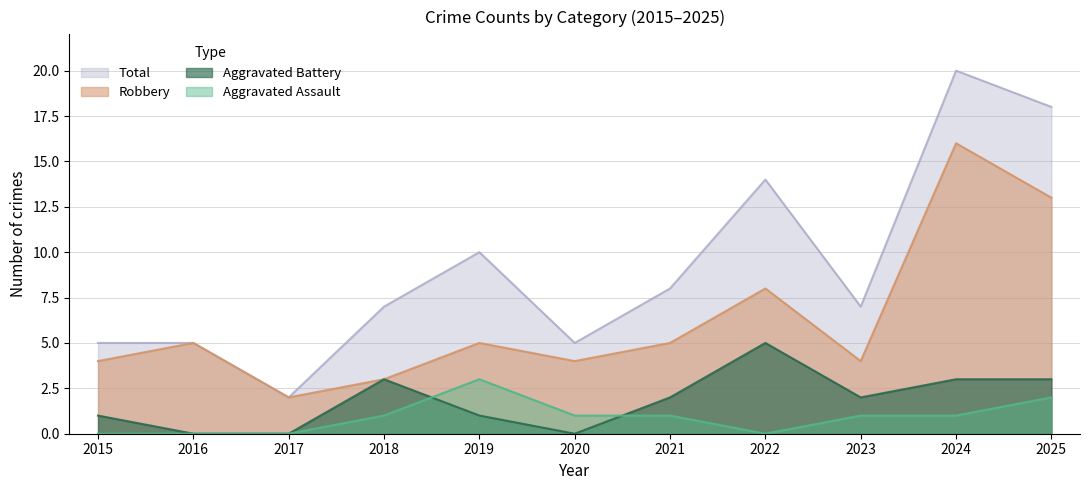

After their last crossing, which series has the higher values: Aggravated Battery or Aggravated Assault?

Aggravated Battery